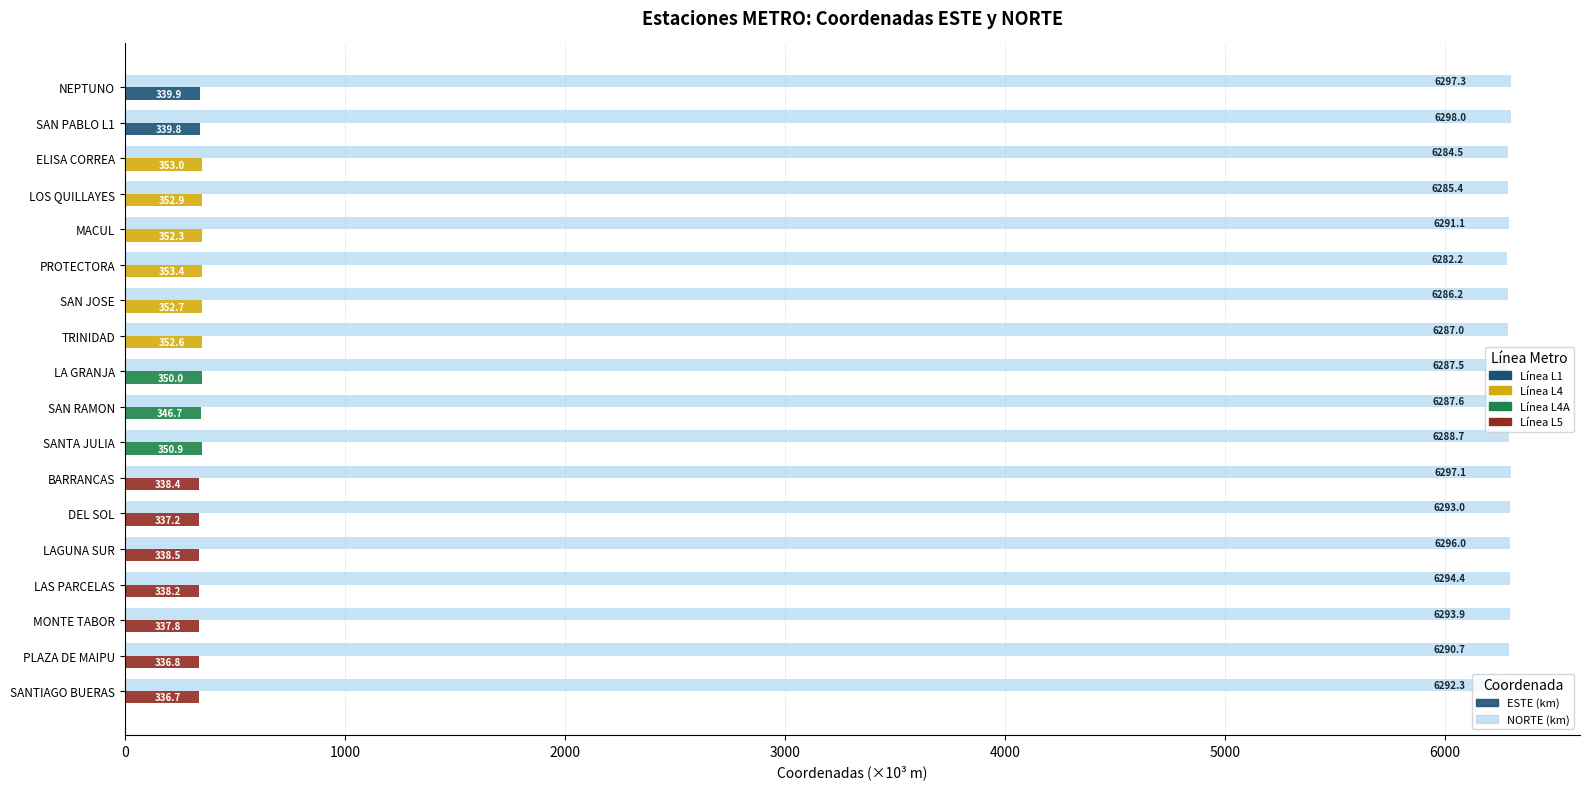

What is the total value across all series at SANTIAGO BUERAS?

6629.0